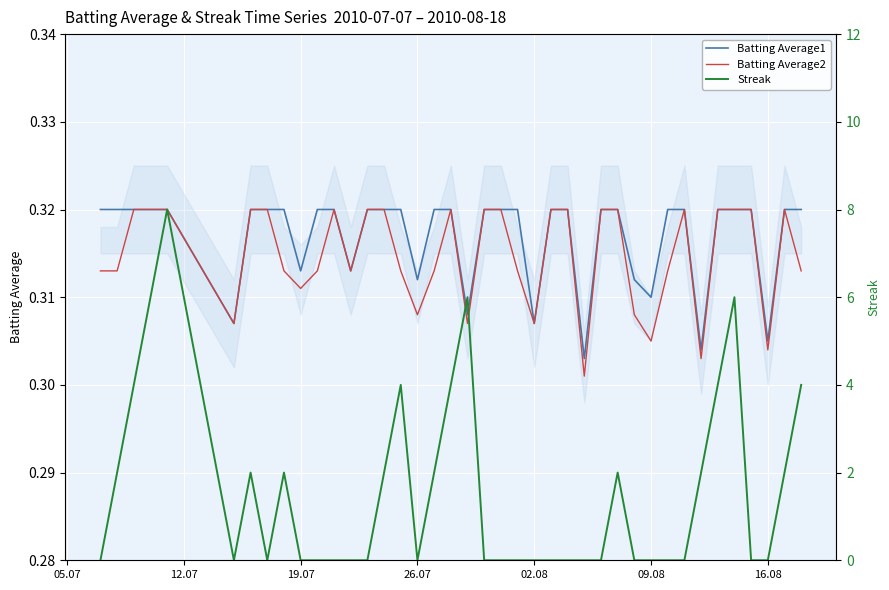

Reading right to left, what are all the values shown in this chart?

Batting Average1: 0.3	0.3	0.3	0.3	0.3	0.3	0.3	0.3	0.3	0.3	0.3	0.3	0.3	0.3	0.3	0.3	0.3	0.3	0.3	0.3	0.3	0.3	0.3	0.3	0.3	0.3	0.3	0.3	0.3	0.3	0.3	0.3	0.3	0.3	0.3	0.3	0.3	0.3	0.3	0.3
Batting Average2: 0.3	0.3	0.3	0.3	0.3	0.3	0.3	0.3	0.3	0.3	0.3	0.3	0.3	0.3	0.3	0.3	0.3	0.3	0.3	0.3	0.3	0.3	0.3	0.3	0.3	0.3	0.3	0.3	0.3	0.3	0.3	0.3	0.3	0.3	0.3	0.3	0.3	0.3	0.3	0.3
Streak: 4.0	2.0	0.0	0.0	6.0	4.0	2.0	0.0	0.0	0.0	0.0	2.0	0.0	0.0	0.0	0.0	0.0	0.0	0.0	0.0	6.0	4.0	2.0	0.0	4.0	2.0	0.0	0.0	0.0	0.0	0.0	2.0	0.0	2.0	0.0	8.0	6.0	4.0	2.0	0.0